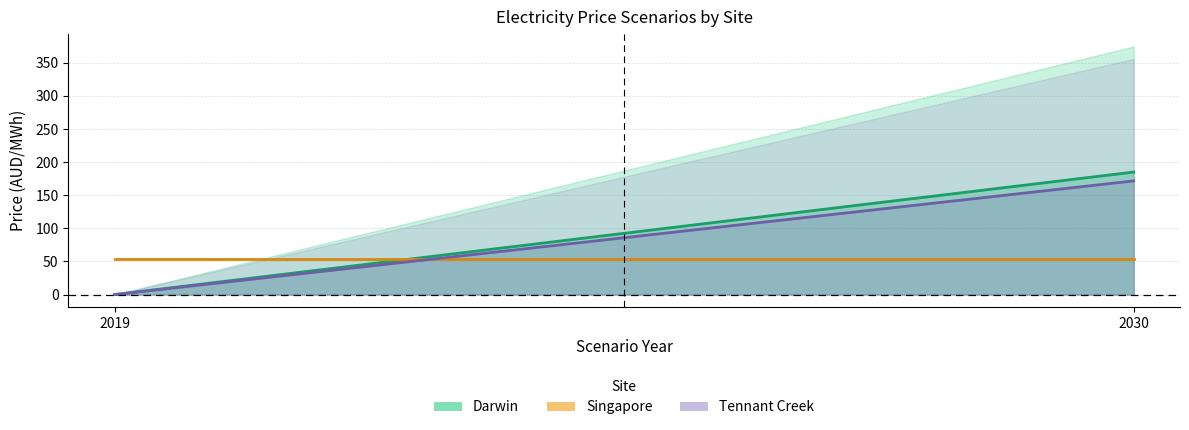

What is the average value of the price-avg (Singapore) series?

53.7